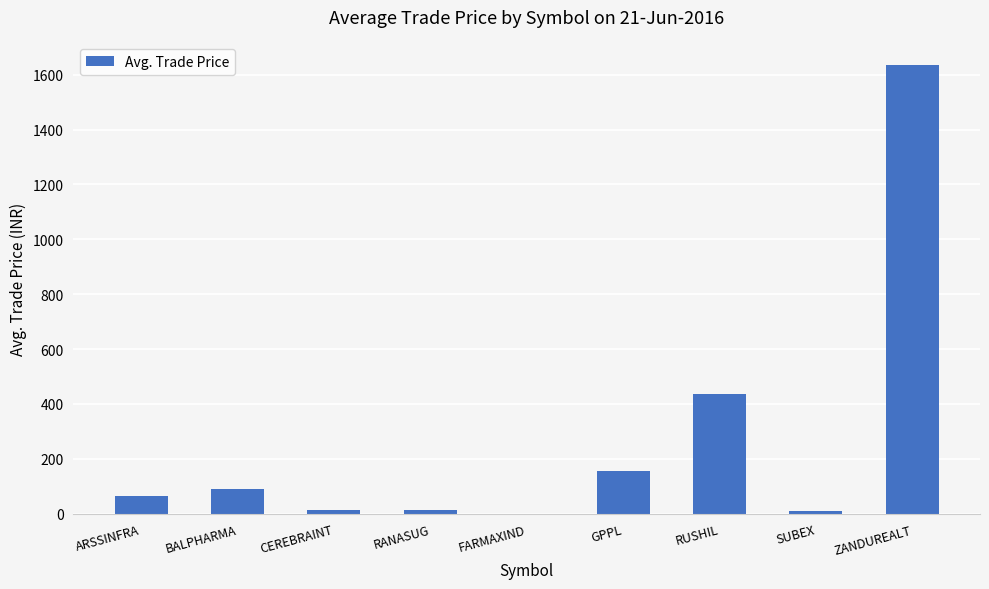

What is the average value?

268.8